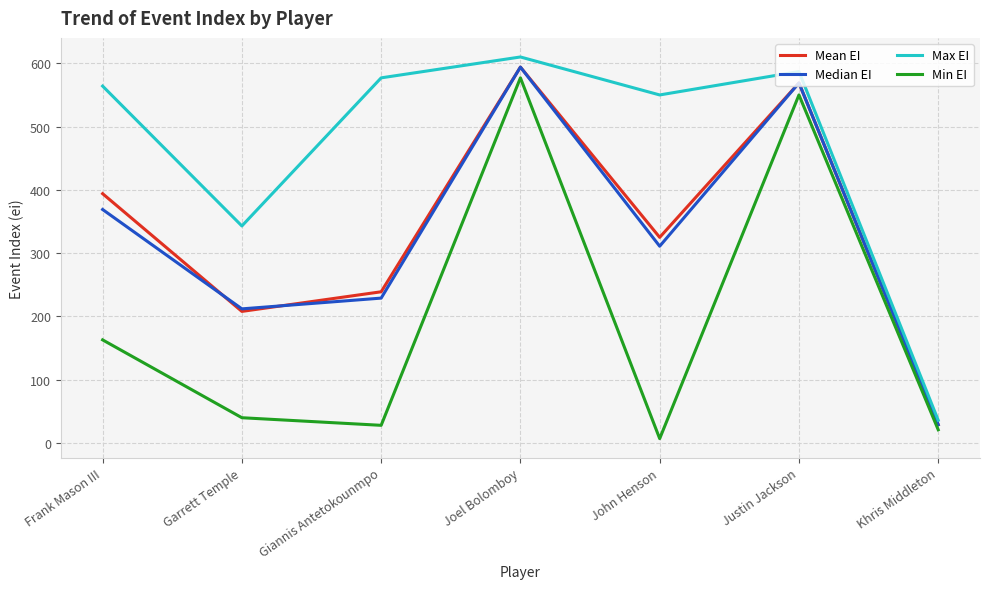

Count the number of data series in this chart.

4